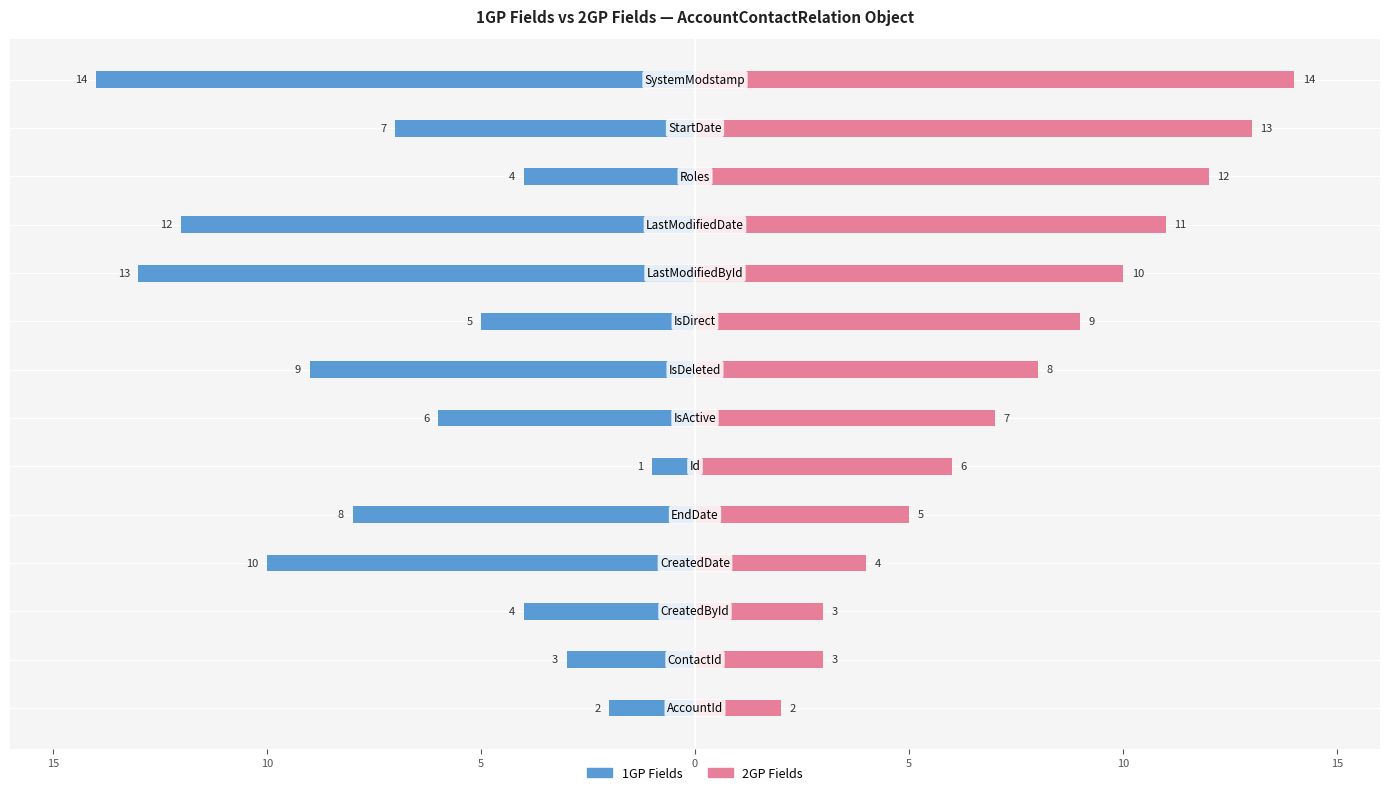

Reading right to left, transcribe all the data shown in this chart.

1GP Fields: -14	-7	-4	-12	-13	-5	-9	-6	-1	-8	-10	-4	-3	-2
2GP Fields: 14	13	12	11	10	9	8	7	6	5	4	3	3	2